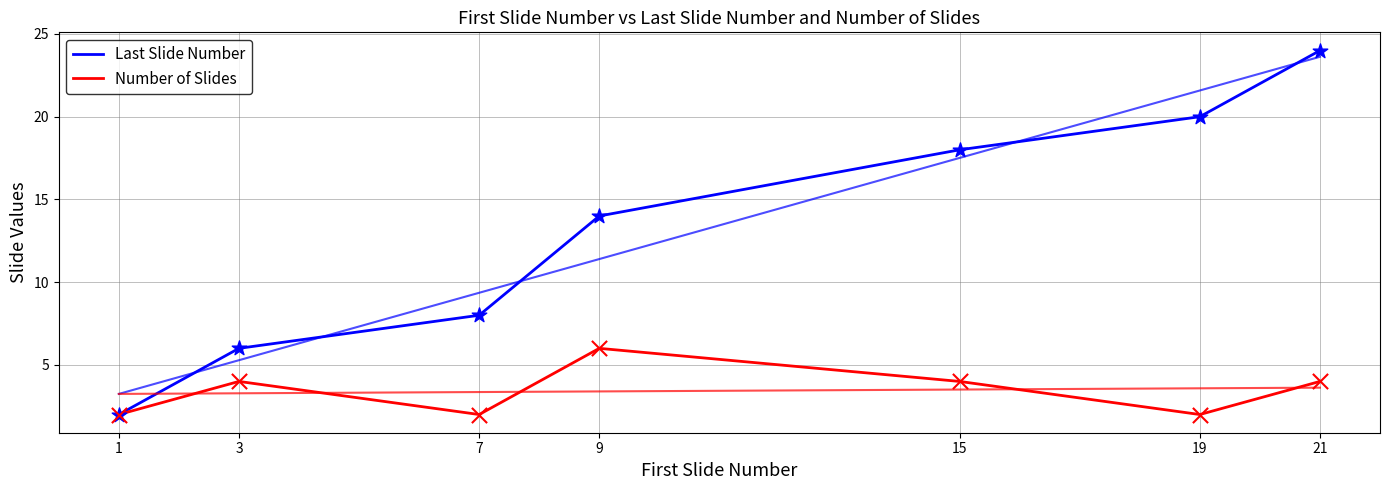

Which series contains the lowest Y value?

Last Slide Number